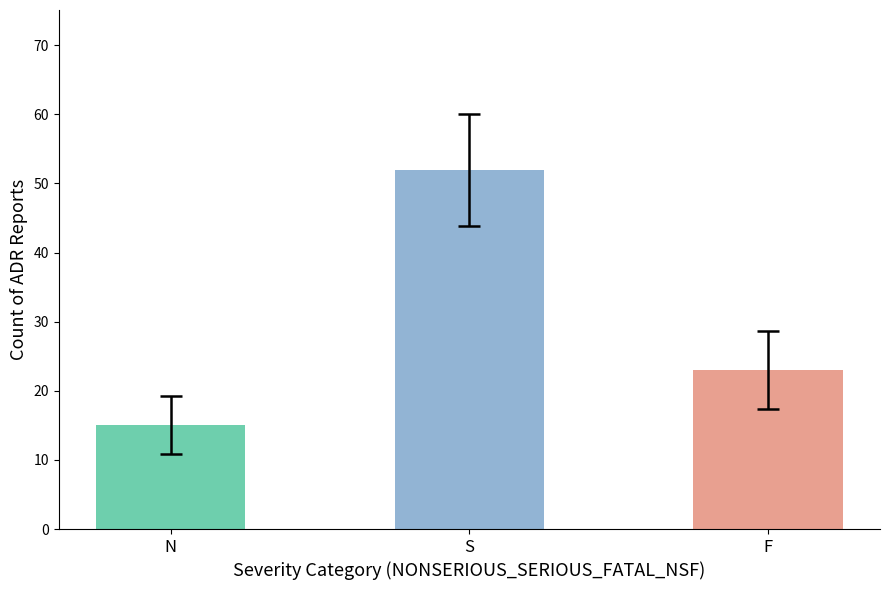

Rank the categories by value from highest to lowest.

S, F, N